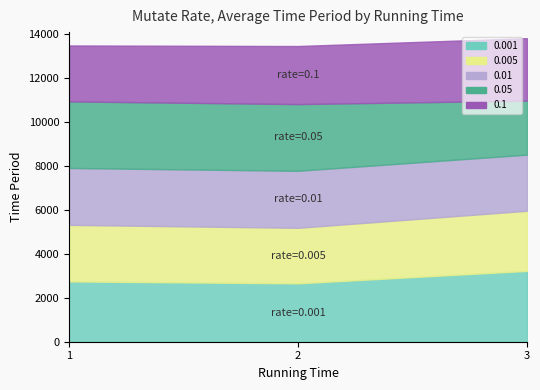

What is the difference between the highest and lowest values at 2?

505.8